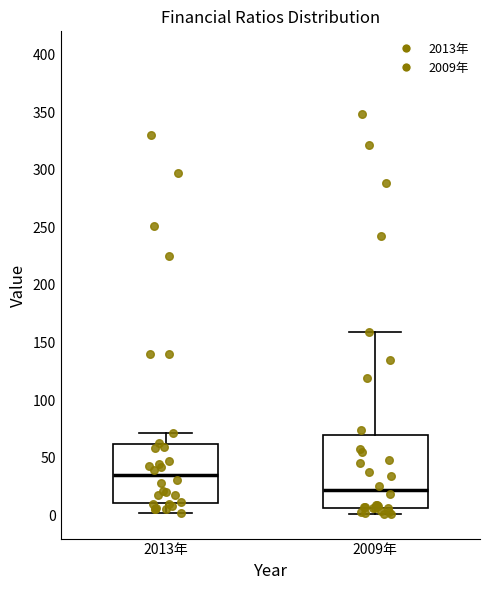

Reading left to right, read every box against the y-axis: the position of its median line, the range the box covers, and the ends of its whiskers. The values are not printed on the chart, so give them approximately, as read against the axis.

2013年: median 35, box 10 to 60, whiskers 0 to 70
2009年: median 20, box 5 to 70, whiskers 0 to 160